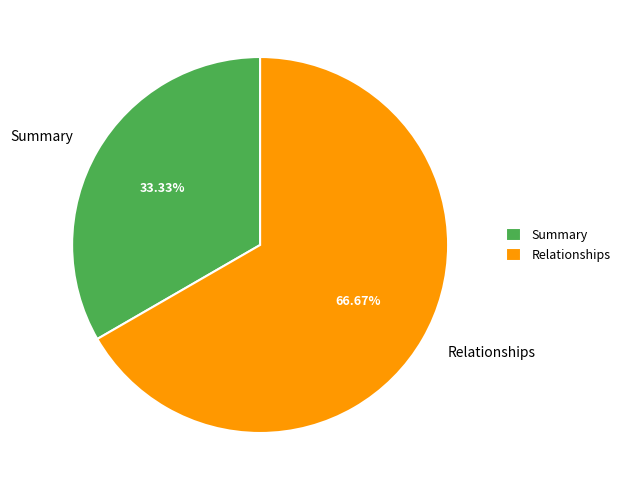

Is it true that Summary is 33% of the pie?

True